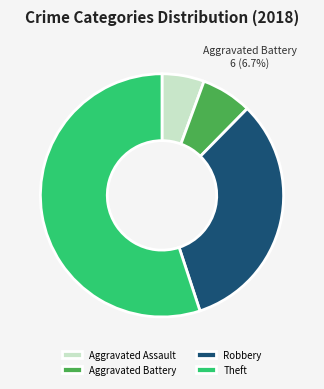

Does Theft account for over 50% of the chart?

Yes